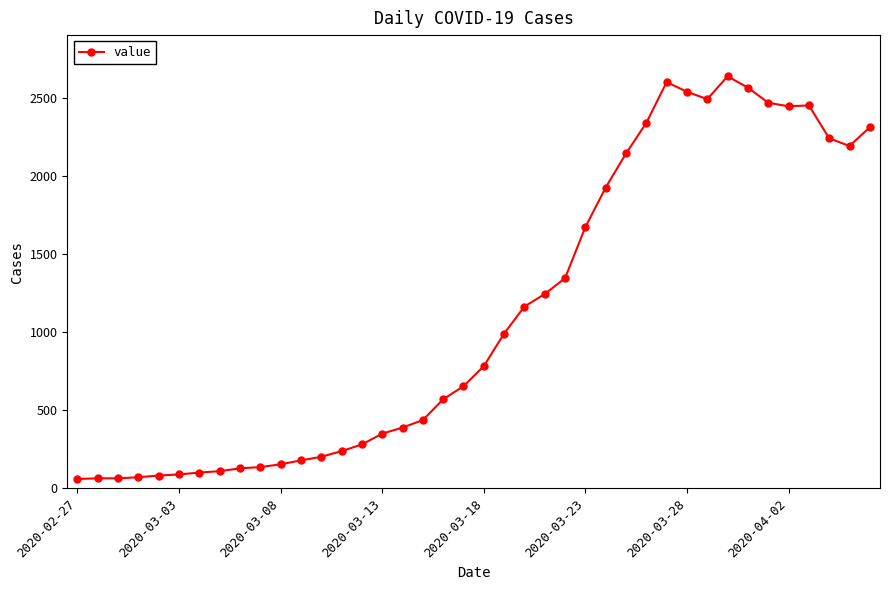

True or false: the data has more than 1 interior local peaks.

True